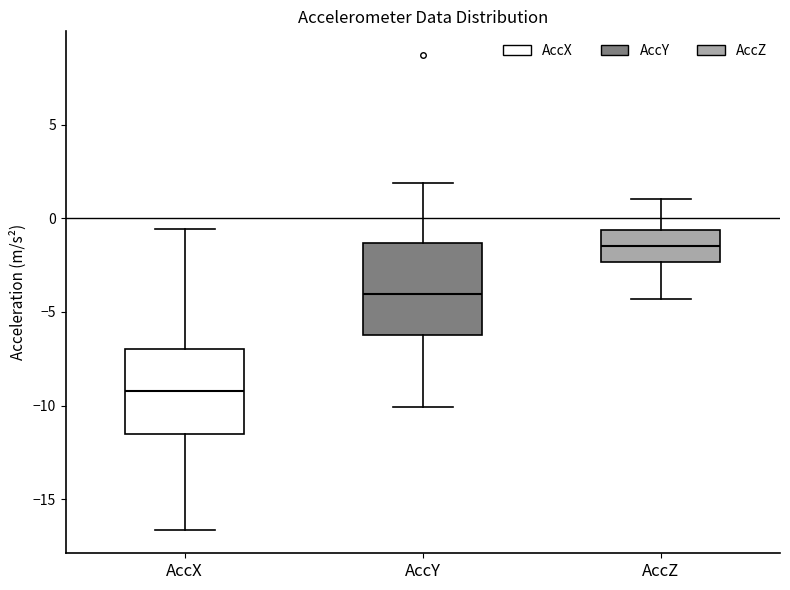

Reading left to right, read every box against the y-axis: the position of its median line, the range the box covers, and the ends of its whiskers. The values are not printed on the chart, so give them approximately, as read against the axis.

AccX: median -9.0, box -11.5 to -7.0, whiskers -16.5 to -0.5
AccY: median -4.0, box -6.5 to -1.5, whiskers -10.0 to 2.0
AccZ: median -1.5, box -2.5 to -0.5, whiskers -4.5 to 1.0